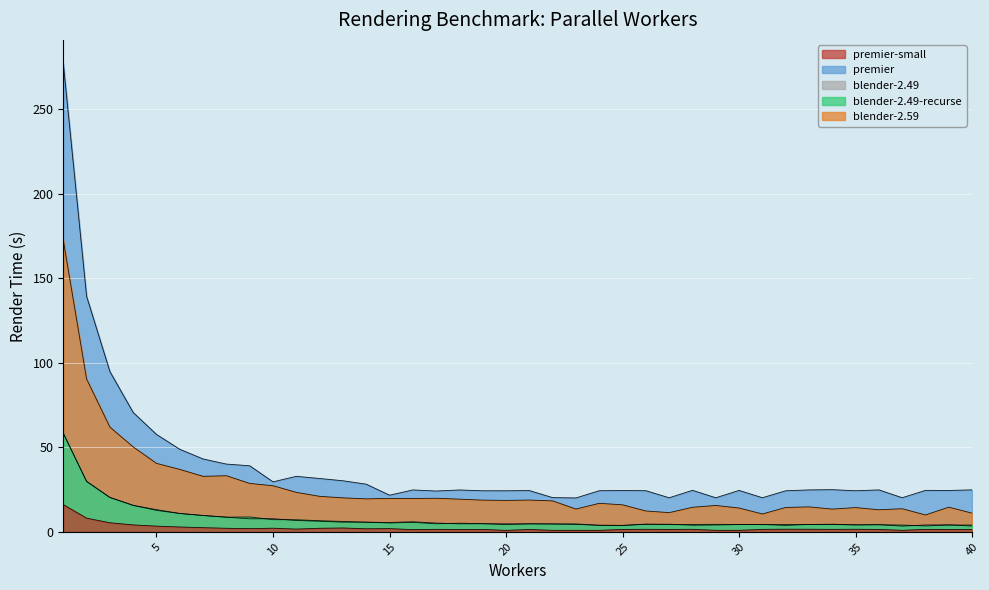

Which series changed the most between 18 and 22?

premier